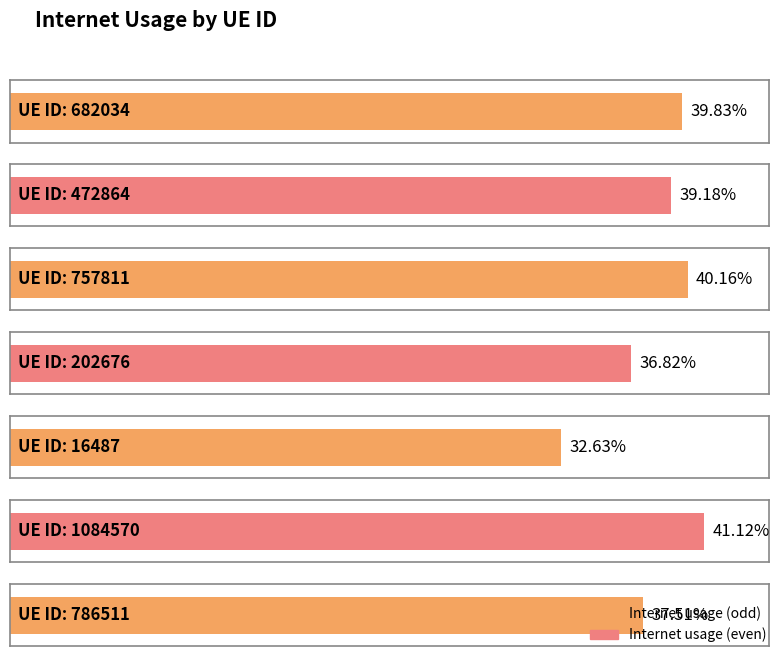

What is the maximum value shown in the chart?

0.4